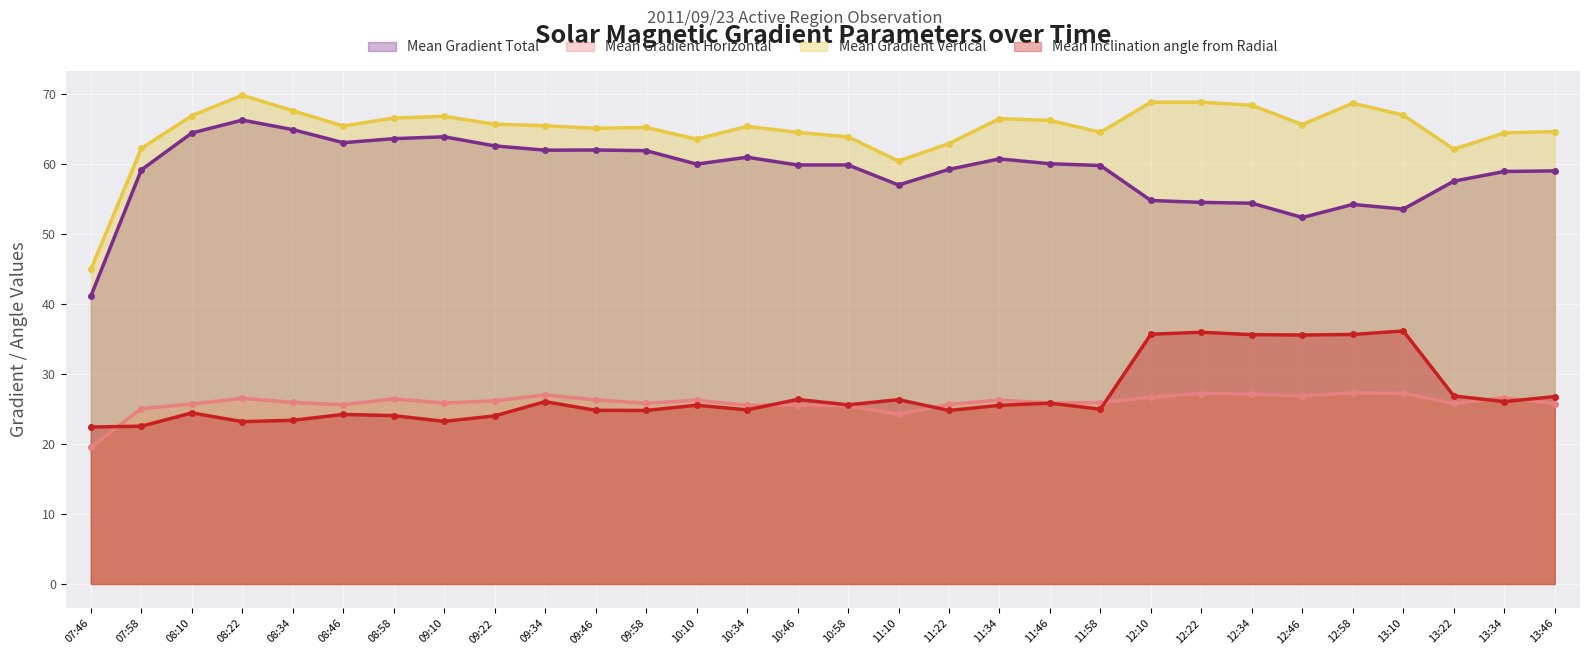

What is the difference between the maximum and minimum values in the Mean Gradient Total series?

25.2